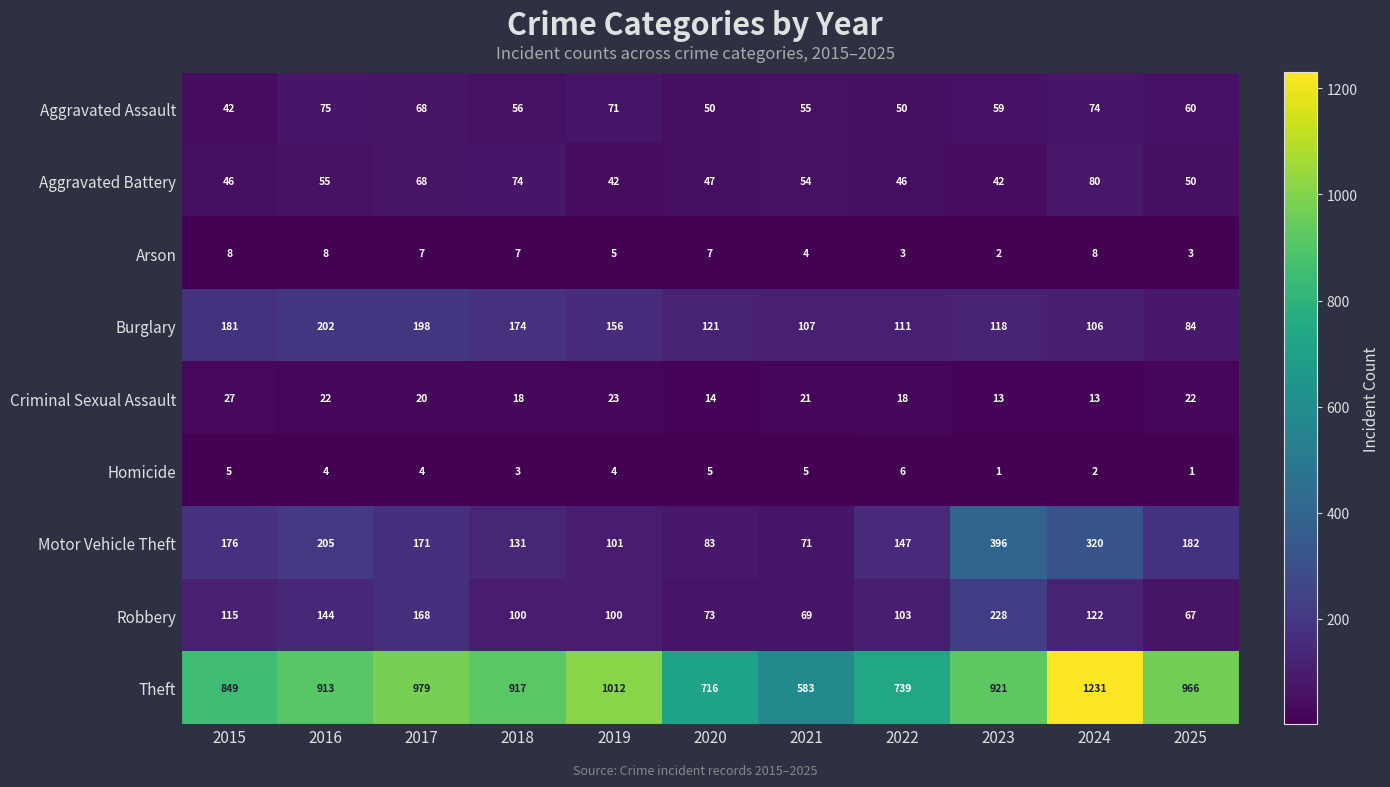

At how many categories does at least one series exceed 617?

10